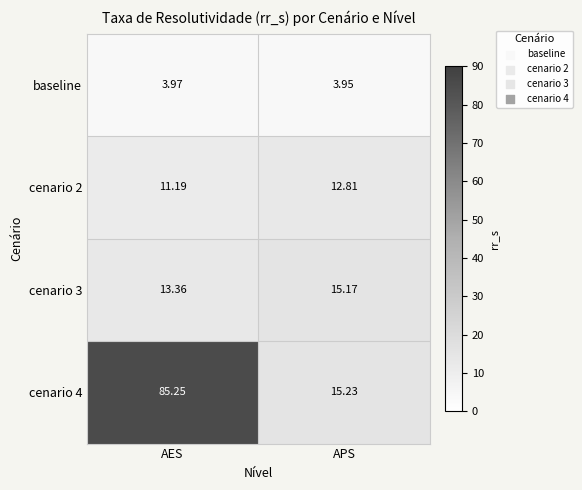

At which label does cenario 4 reach its minimum?

APS